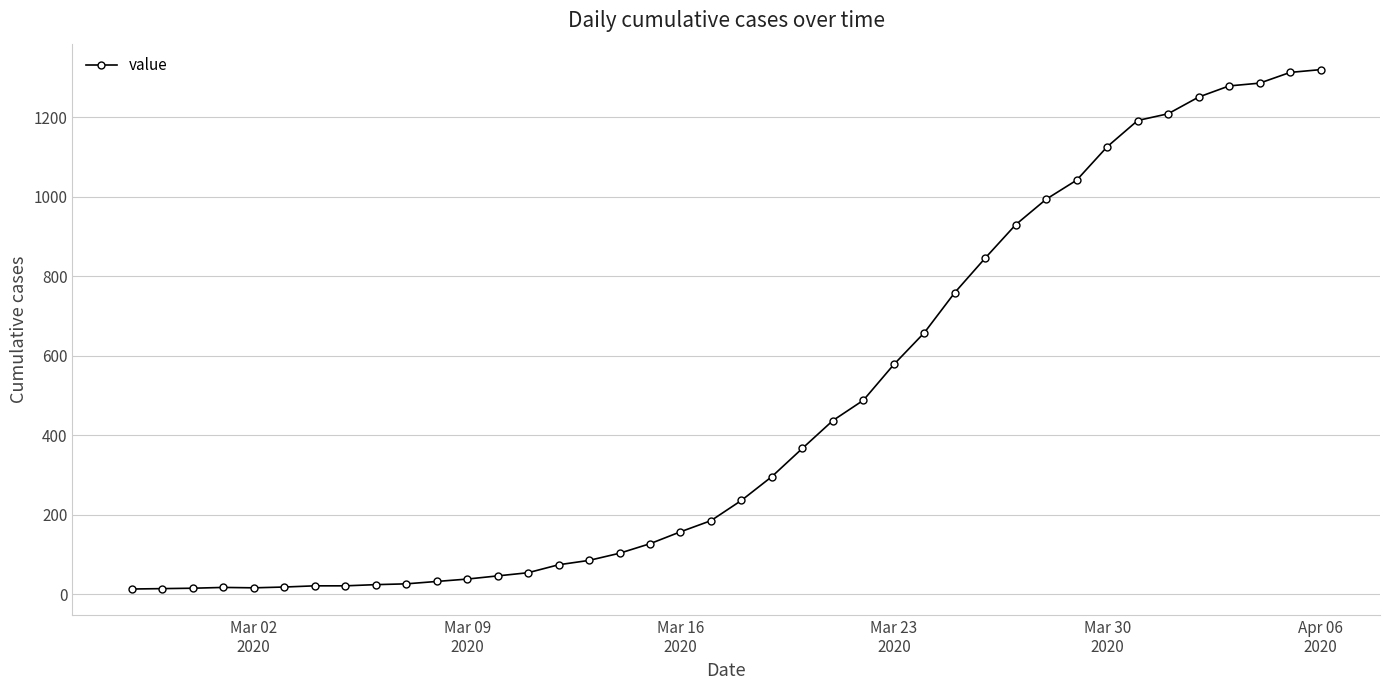

What is the difference between the maximum and minimum values?

1307